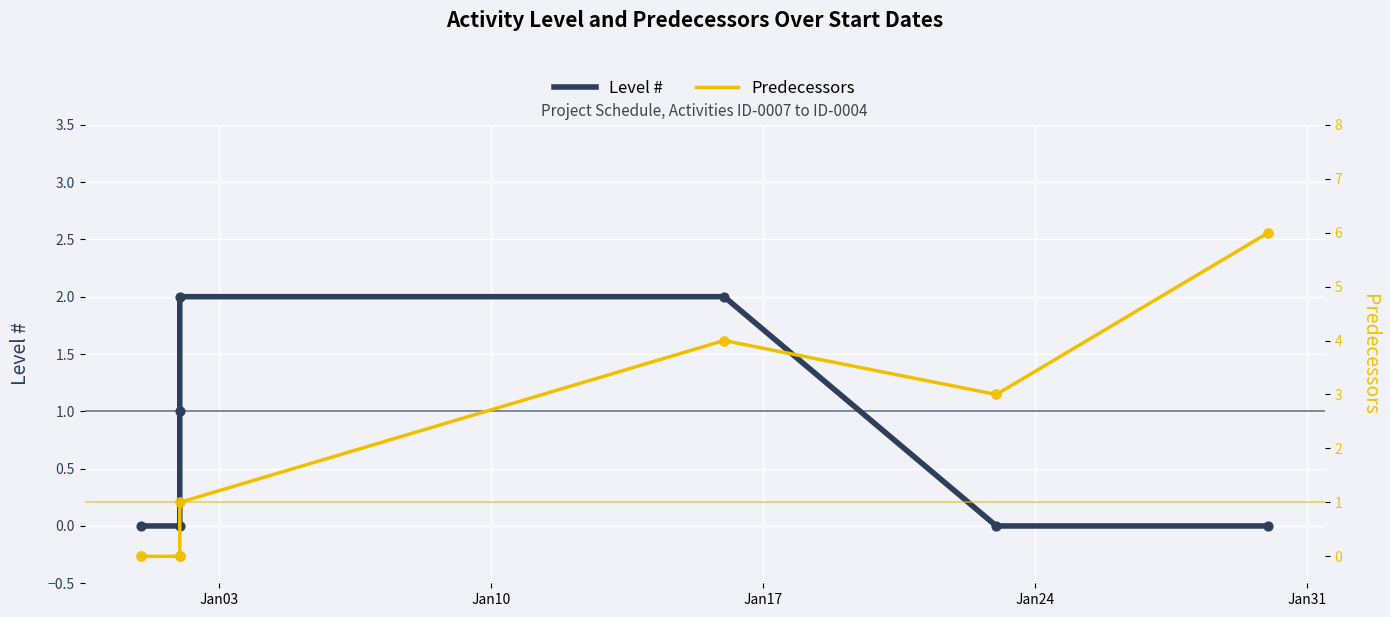

Which series reaches the maximum Y coordinate?

Predecessors